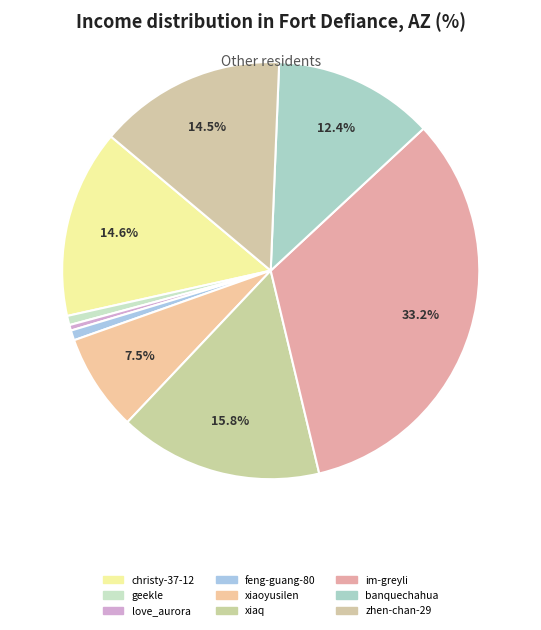

How many segments does this pie chart have?

9